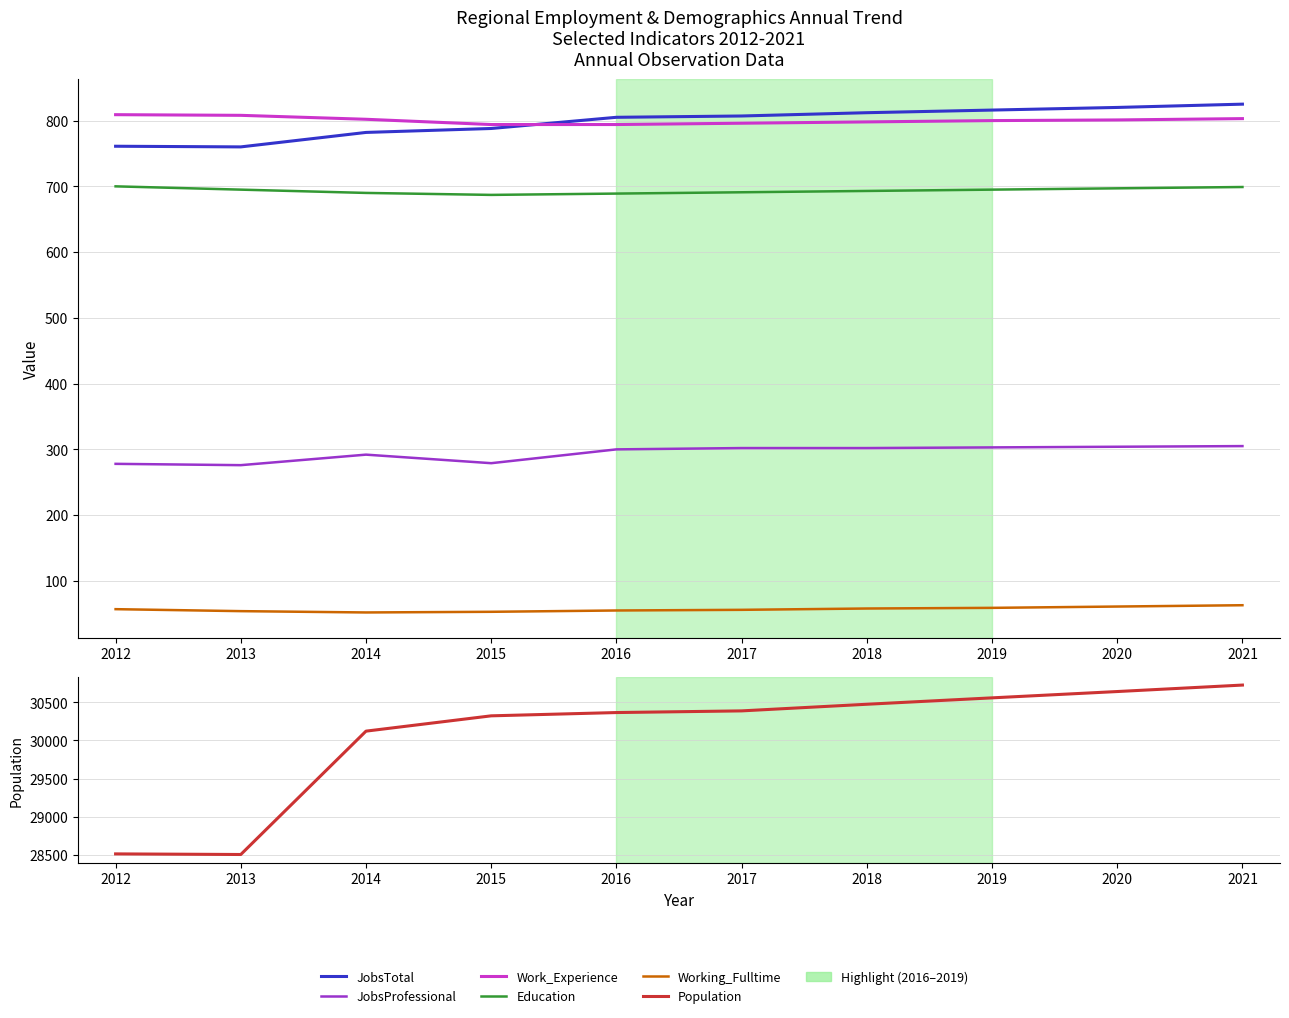

What is the value of the JobsTotal point at the 1st from the left?

761